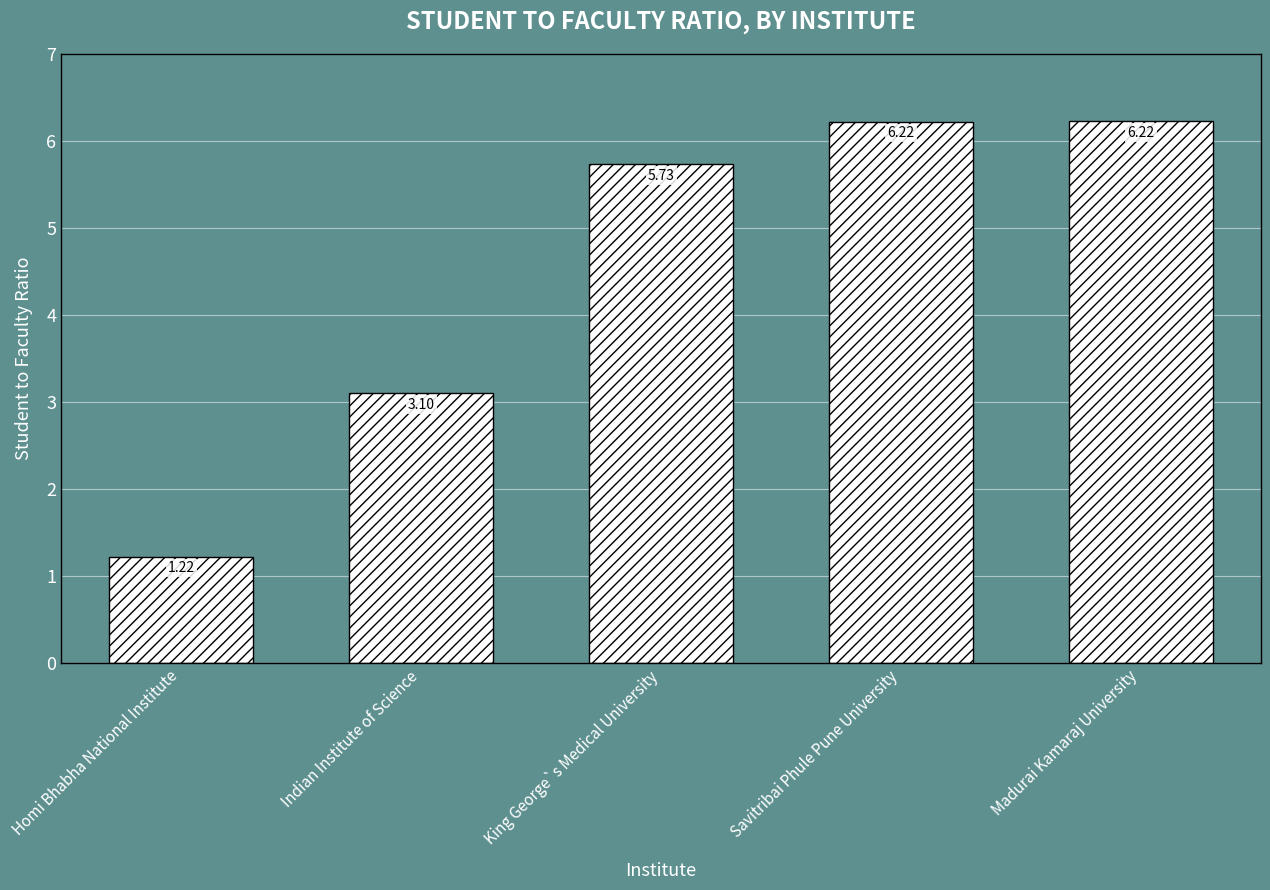

What is the difference between the values at Savitribai Phule Pune University and King George`s Medical University?

0.5